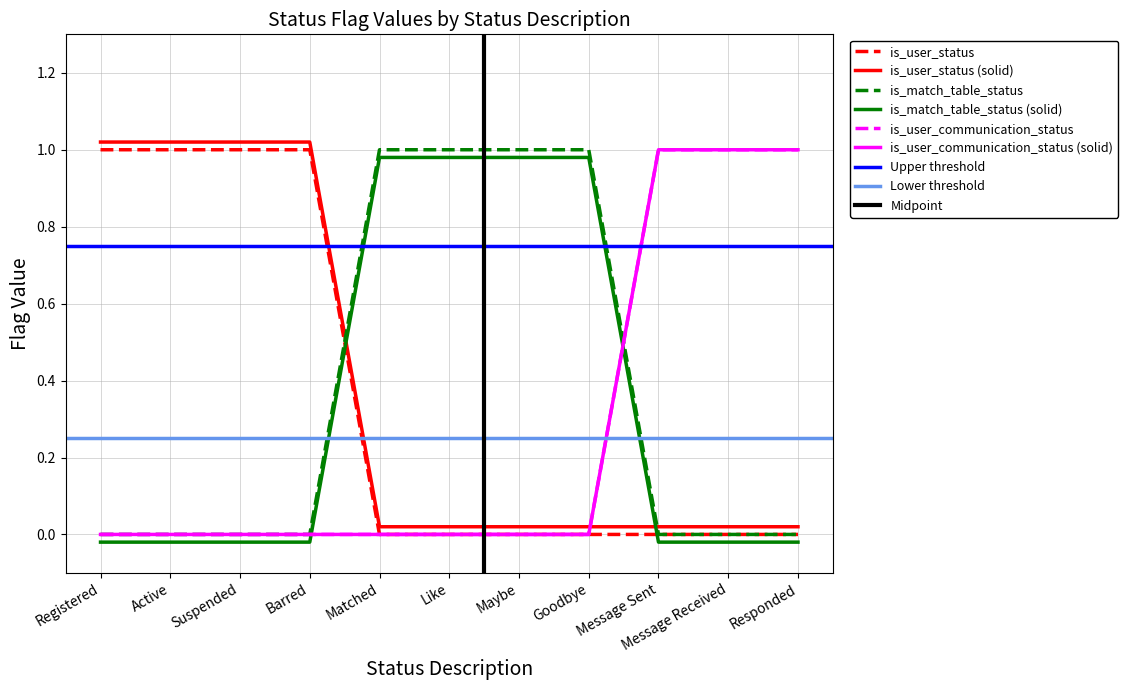

What position from the right is Barred?

8